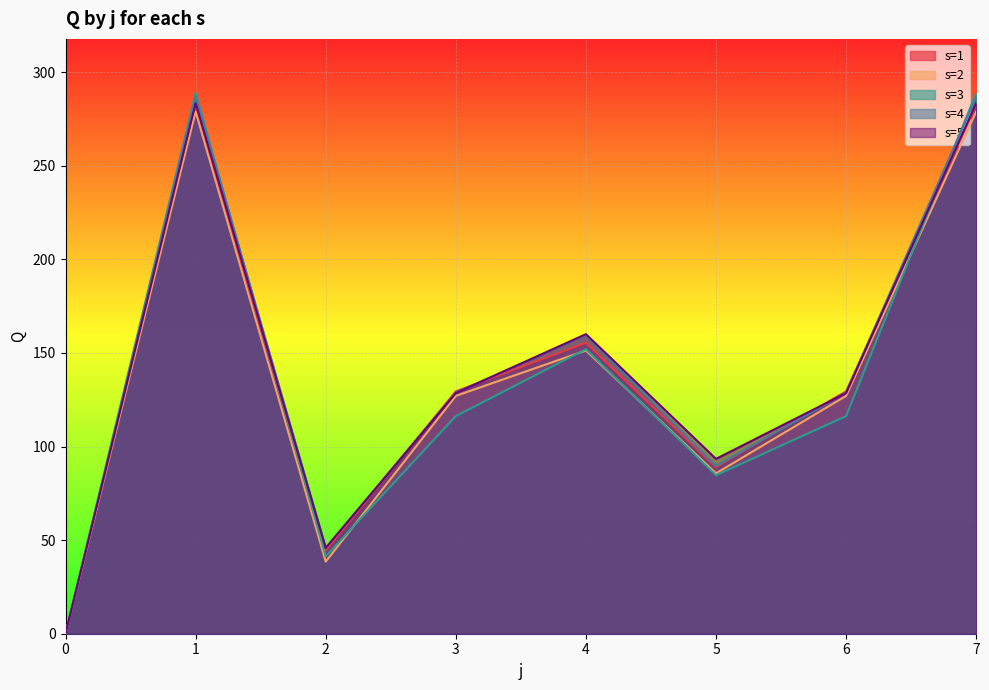

Which series has the widest spread of values?

s=3